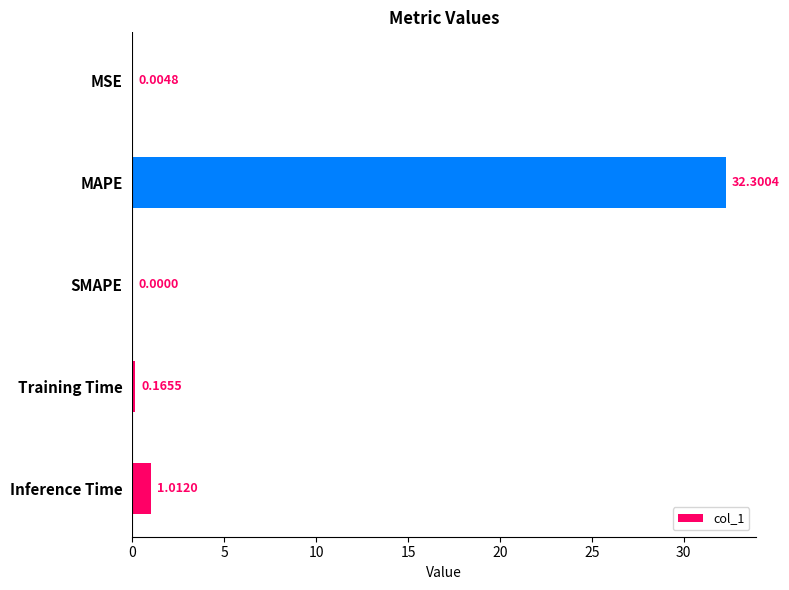

What is the sum of all values?

33.5